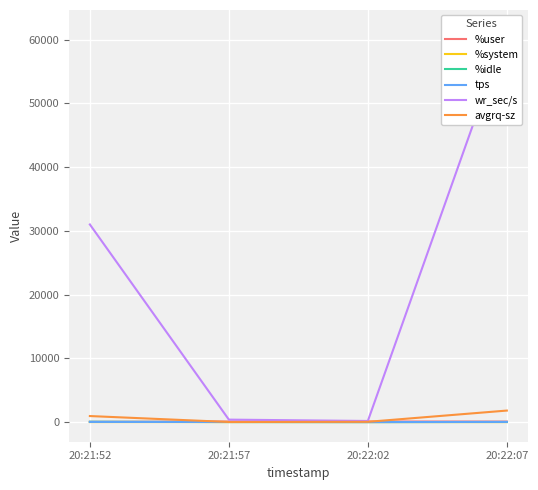

At how many categories does at least one series exceed 14891?

2